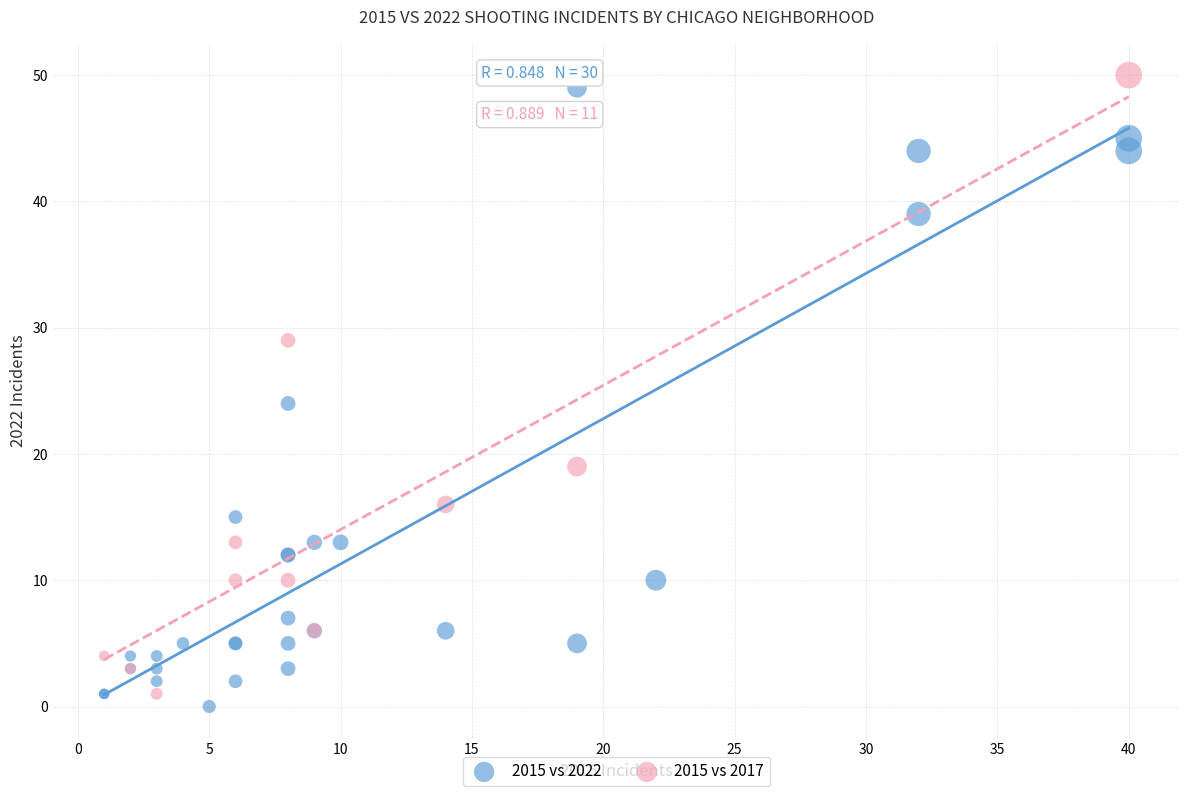

What are all the series names shown in the legend?

2015 vs 2022, 2015 vs 2017